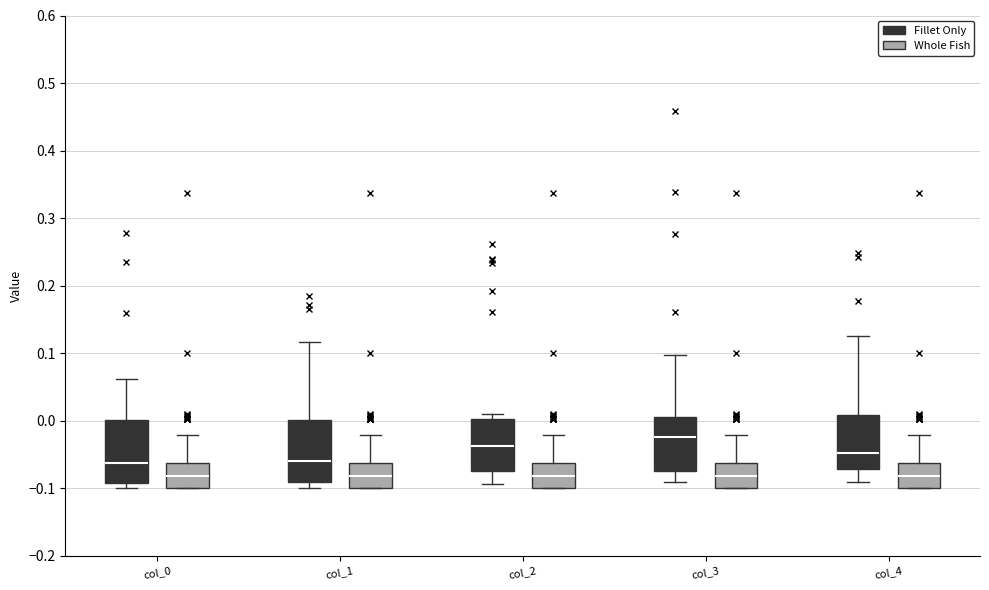

Reading left to right, transcribe this box plot: for each box, give where its median line is, the range the box spans, and where its two whiskers end, as read against the y-axis. The values are not printed on the chart, so give them approximately, as read against the axis.

col_0 (Fillet Only): median -0.06, box -0.09 to 0.00, whiskers -0.10 to 0.06
col_0 (Whole Fish): median -0.08, box -0.10 to -0.06, whiskers -0.10 to -0.02
col_1 (Fillet Only): median -0.06, box -0.09 to 0.00, whiskers -0.10 to 0.12
col_1 (Whole Fish): median -0.08, box -0.10 to -0.06, whiskers -0.10 to -0.02
col_2 (Fillet Only): median -0.04, box -0.08 to 0.00, whiskers -0.09 to 0.01
col_2 (Whole Fish): median -0.08, box -0.10 to -0.06, whiskers -0.10 to -0.02
col_3 (Fillet Only): median -0.02, box -0.08 to 0.01, whiskers -0.09 to 0.10
col_3 (Whole Fish): median -0.08, box -0.10 to -0.06, whiskers -0.10 to -0.02
col_4 (Fillet Only): median -0.05, box -0.07 to 0.01, whiskers -0.09 to 0.13
col_4 (Whole Fish): median -0.08, box -0.10 to -0.06, whiskers -0.10 to -0.02